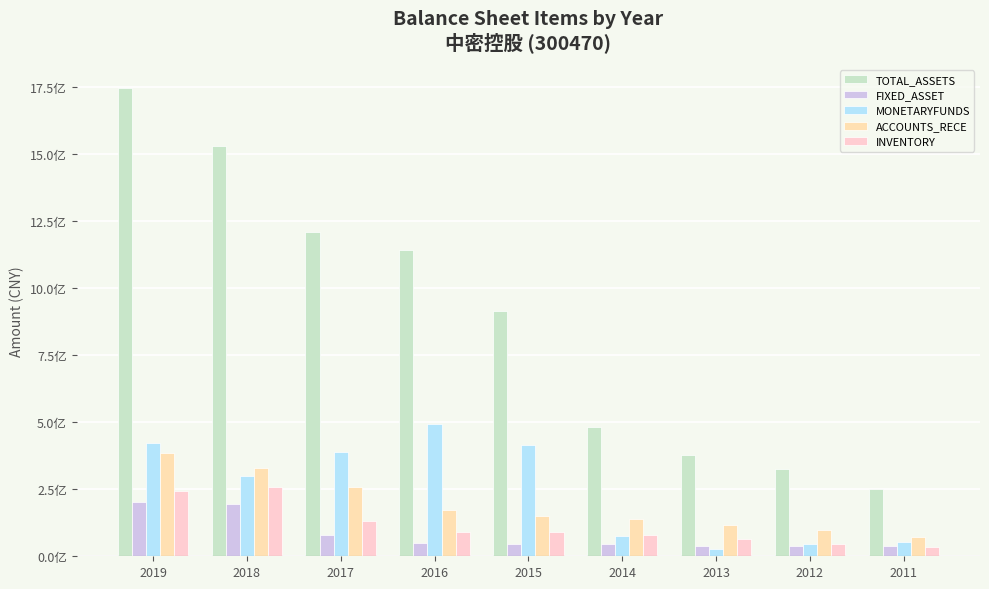

What are all the series names shown in the legend?

TOTAL_ASSETS, FIXED_ASSET, MONETARYFUNDS, ACCOUNTS_RECE, INVENTORY